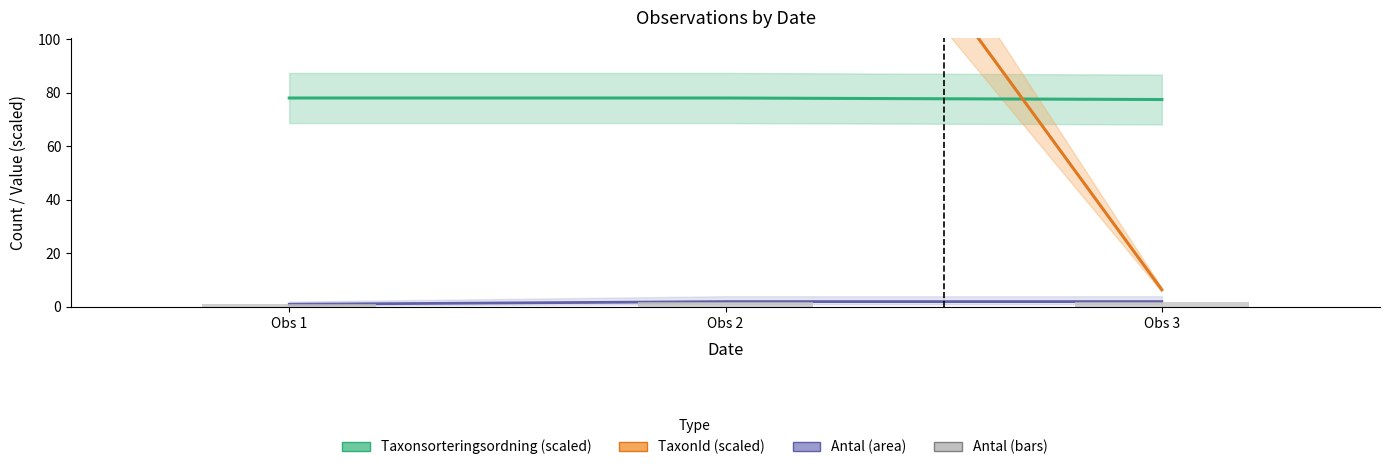

What is the sum of all values?

5